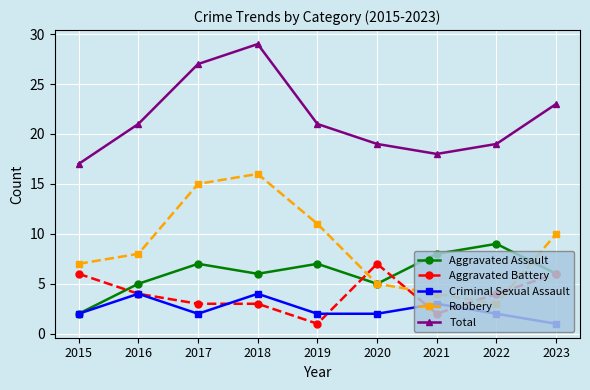

What are all the series names shown in the legend?

Aggravated Assault, Aggravated Battery, Criminal Sexual Assault, Robbery, Total